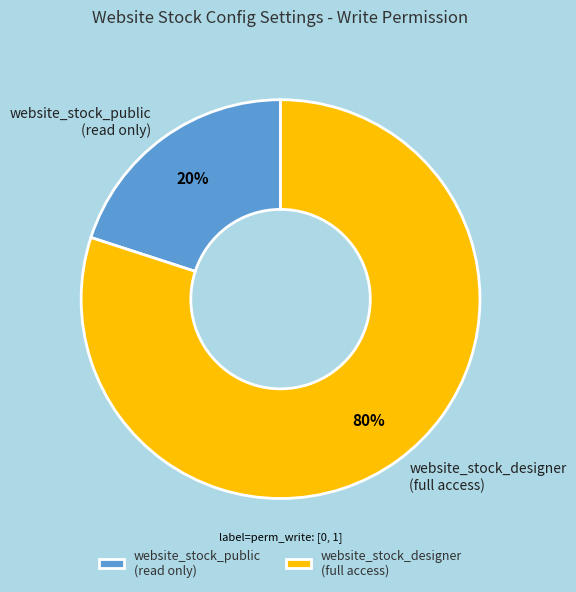

Which has a higher value, website_stock_public or website_stock_designer?

website_stock_designer